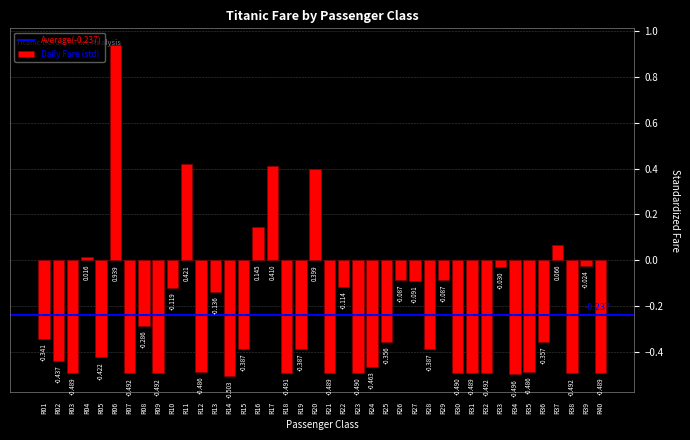

How many categories are shown in the chart?

40